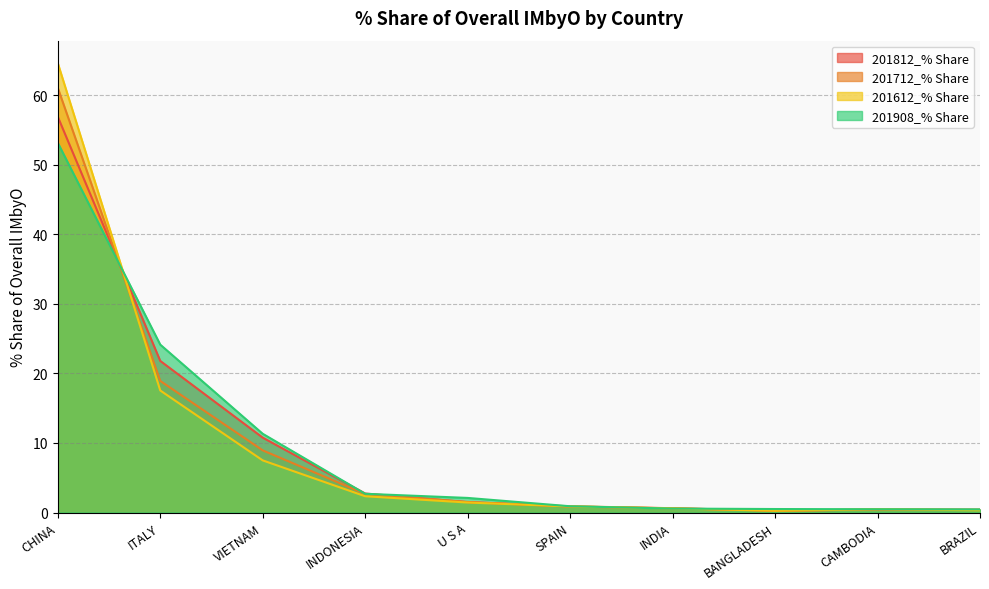

At how many categories does at least one series exceed 48?

1